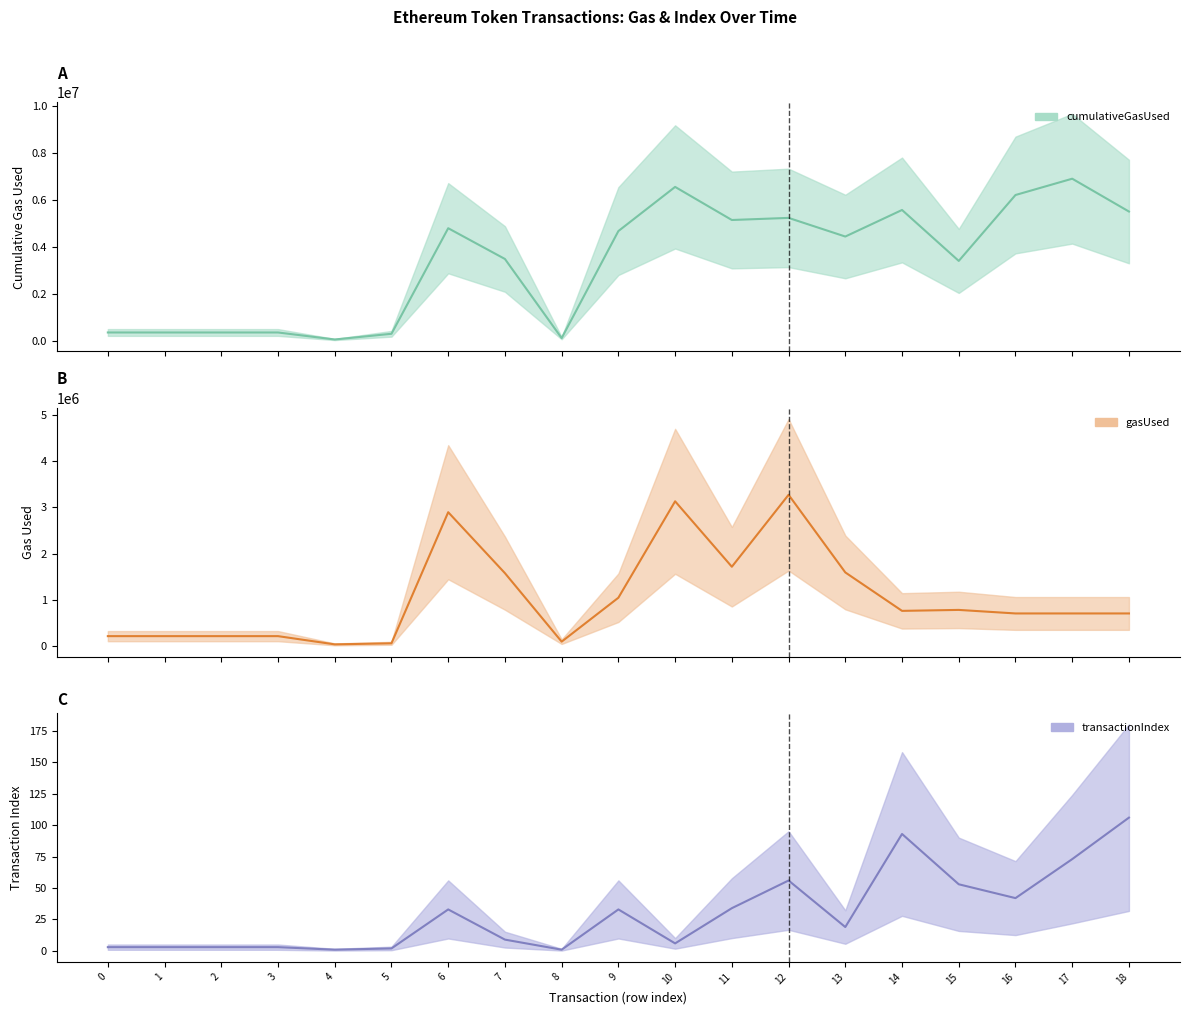

List the labels in order of gasUsed_line value, largest first.

12, 10, 6, 11, 13, 7, 9, 15, 14, 16, 17, 18, 0, 1, 2, 3, 8, 5, 4